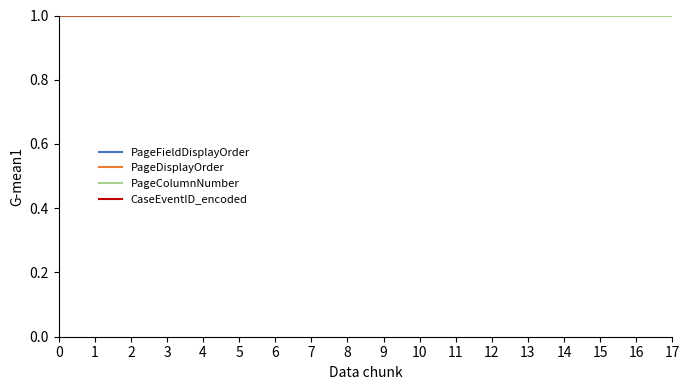

Does the chart have visible grid lines?

No